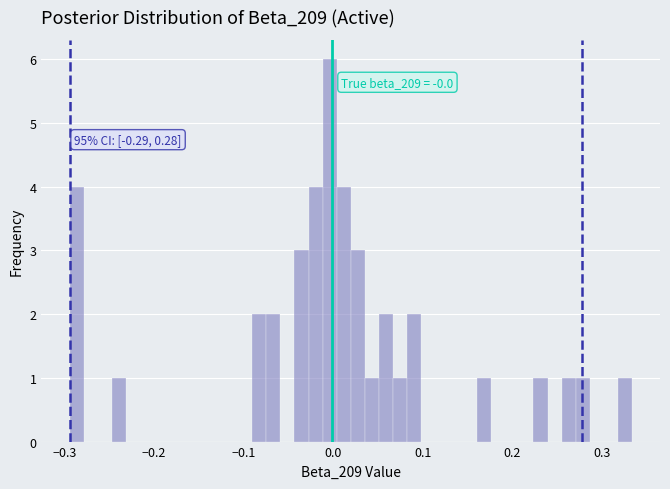

Around what value on the x-axis is the tallest bar? Give the approximate position of its centre, as read against the axis.

0.00